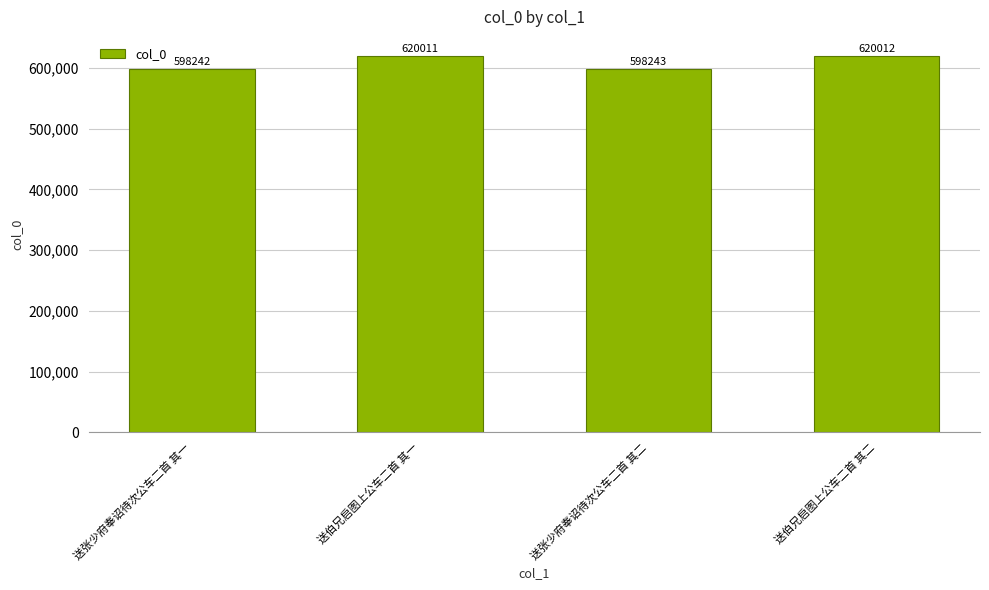

What is the maximum value shown in the chart?

620012